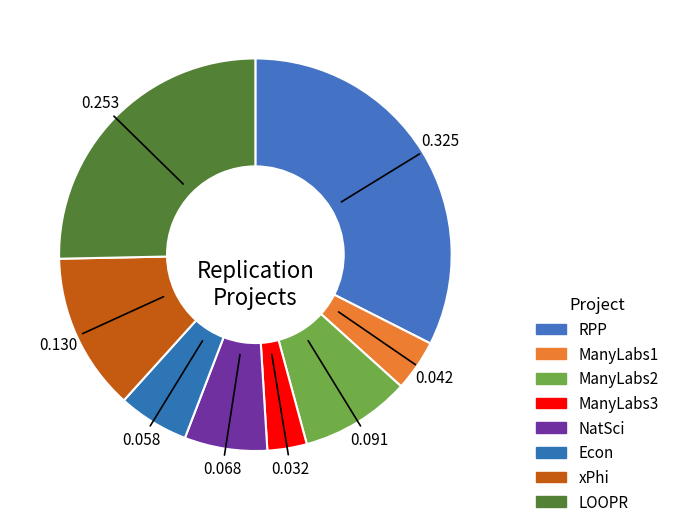

Which category has the smallest portion of the pie?

ManyLabs3